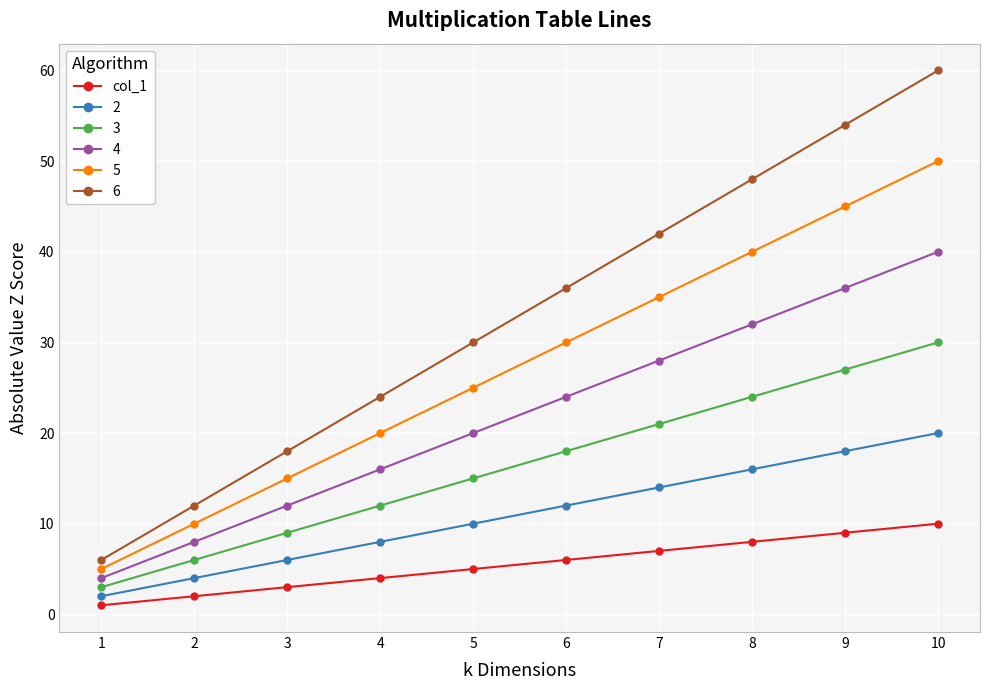

Which series has the largest range (max minus min)?

6